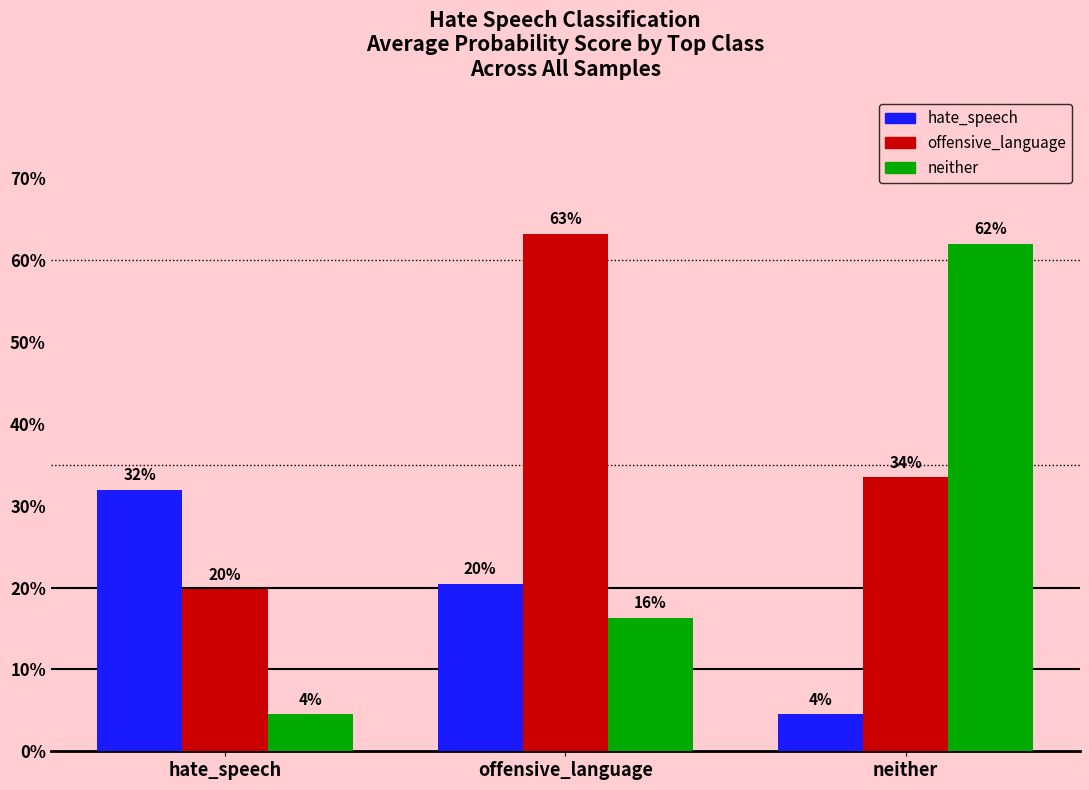

Count the hate_speech values in the range 0 to 1.

3